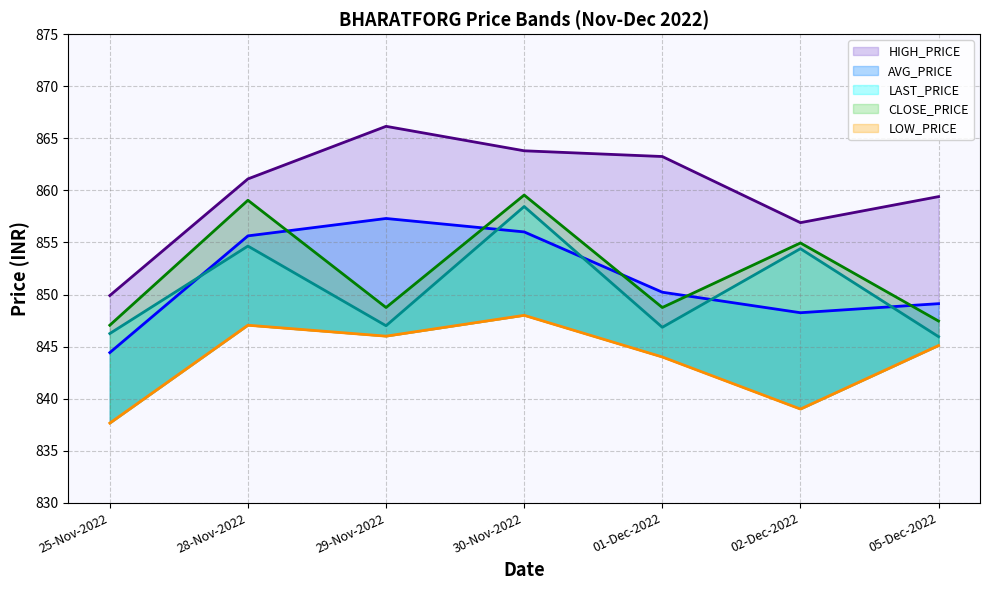

Which has a higher value, 02-Dec-2022 or 28-Nov-2022?

28-Nov-2022